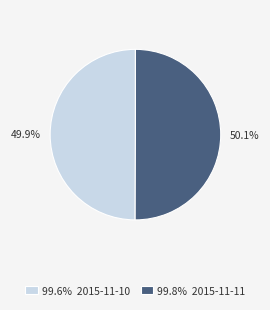

What is the ratio of the value at 99.8% 2015-11-11 to the value at 99.6% 2015-11-10?

1.0